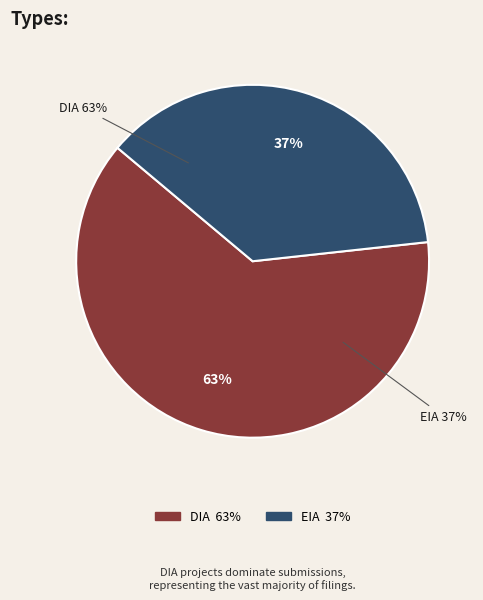

Is it true that EIA is 51% of the pie?

False